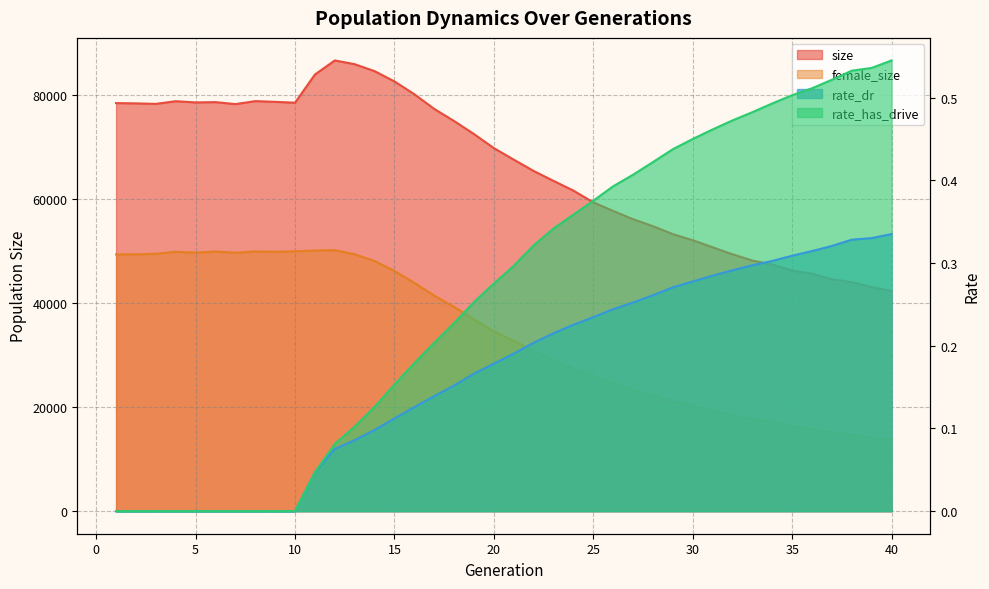

Reading left to right, list all the values displayed in this chart.

size: 1=78442.0	2=78381.0	3=78288.0	4=78801.0	5=78569.0	6=78623.0	7=78242.0	8=78816.0	9=78677.0	10=78513.0	11=83926.0	12=86639.0	13=85911.0	14=84583.0	15=82605.0	16=80143.0	17=77318.0	18=74988.0	19=72486.0	20=69782.0	21=67571.0	22=65392.0	23=63487.0	24=61618.0	25=59356.0	26=57706.0	27=56120.0	28=54780.0	29=53253.0	30=52080.0	31=50729.0	32=49379.0	33=48176.0	34=47424.0	35=46253.0	36=45628.0	37=44583.0	38=44023.0	39=43079.0	40=42316.0
female_size: 1=49348.0	2=49361.0	3=49475.0	4=49858.0	5=49690.0	6=49910.0	7=49678.0	8=49928.0	9=49860.0	10=49957.0	11=50098.0	12=50172.0	13=49379.0	14=48088.0	15=46174.0	16=43888.0	17=41444.0	18=39256.0	19=36878.0	20=34528.0	21=32753.0	22=30785.0	23=28978.0	24=27408.0	25=25893.0	26=24571.0	27=23290.0	28=22224.0	29=21073.0	30=20177.0	31=19250.0	32=18413.0	33=17740.0	34=17156.0	35=16271.0	36=15775.0	37=15141.0	38=14681.0	39=14087.0	40=13747.0
rate_dr: 1=0.0	2=0.0	3=0.0	4=0.0	5=0.0	6=0.0	7=0.0	8=0.0	9=0.0	10=0.0	11=0.0	12=0.1	13=0.1	14=0.1	15=0.1	16=0.1	17=0.1	18=0.2	19=0.2	20=0.2	21=0.2	22=0.2	23=0.2	24=0.2	25=0.2	26=0.2	27=0.3	28=0.3	29=0.3	30=0.3	31=0.3	32=0.3	33=0.3	34=0.3	35=0.3	36=0.3	37=0.3	38=0.3	39=0.3	40=0.3
rate_has_drive: 1=0.0	2=0.0	3=0.0	4=0.0	5=0.0	6=0.0	7=0.0	8=0.0	9=0.0	10=0.0	11=0.0	12=0.1	13=0.1	14=0.1	15=0.2	16=0.2	17=0.2	18=0.2	19=0.3	20=0.3	21=0.3	22=0.3	23=0.3	24=0.4	25=0.4	26=0.4	27=0.4	28=0.4	29=0.4	30=0.5	31=0.5	32=0.5	33=0.5	34=0.5	35=0.5	36=0.5	37=0.5	38=0.5	39=0.5	40=0.5